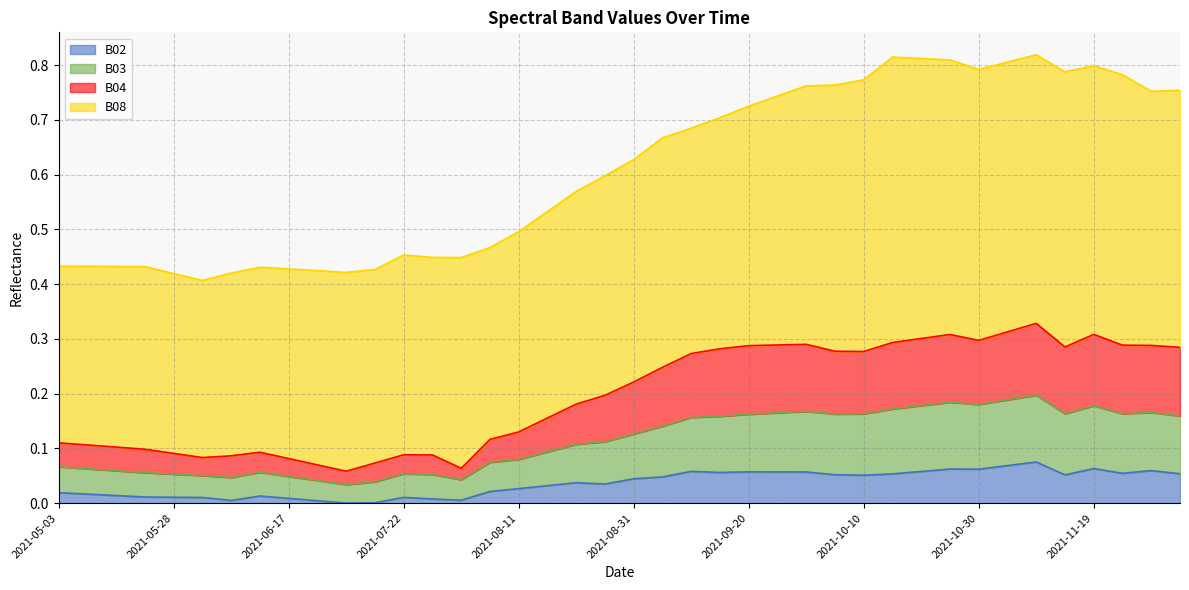

True or false: B02 has more than 2 points higher than both neighbors.

True